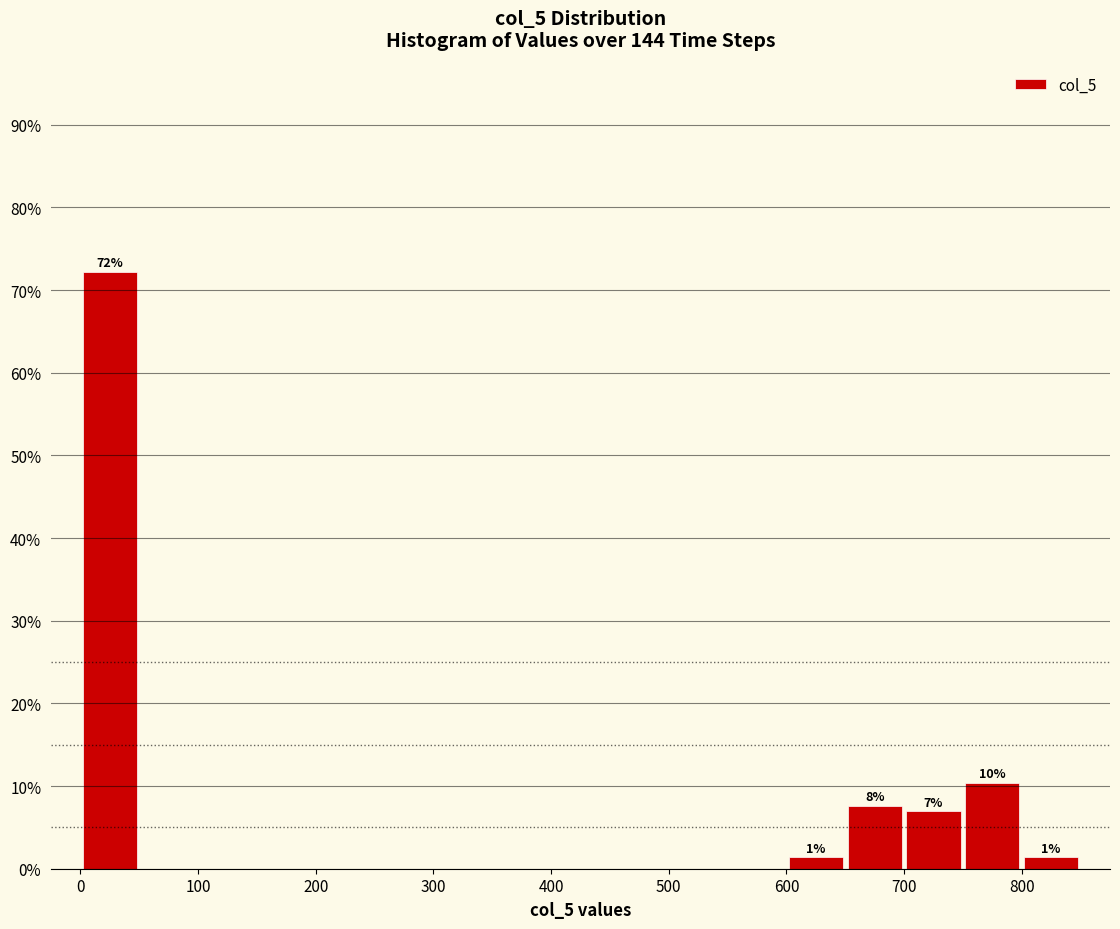

Over which range of the x-axis is the bar tallest?

0 to 50